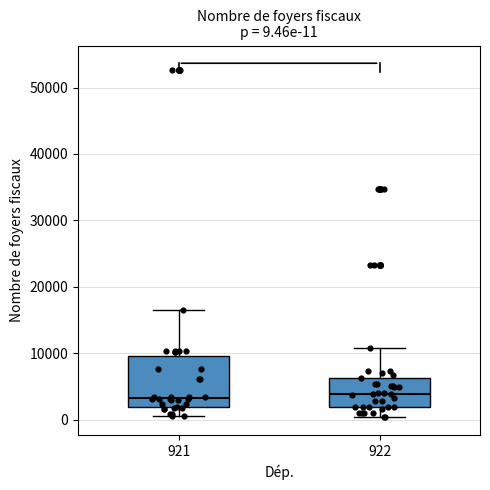

Which box is the tallest, from its lower edge to its upper edge?

921